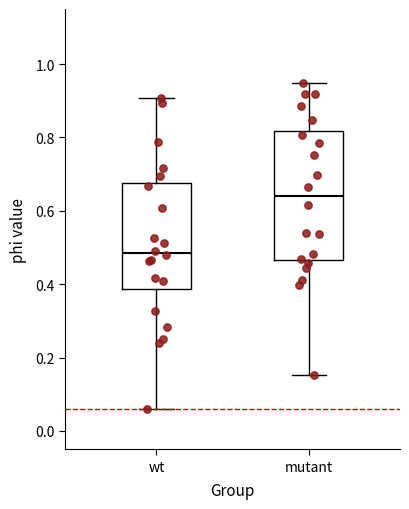

Reading left to right, transcribe this box plot: for each box, give where its median line is, the range the box spans, and where its two whiskers end, as read against the y-axis. The values are not printed on the chart, so give them approximately, as read against the axis.

wt: median 0.48, box 0.38 to 0.68, whiskers 0.06 to 0.90
mutant: median 0.64, box 0.46 to 0.82, whiskers 0.16 to 0.94